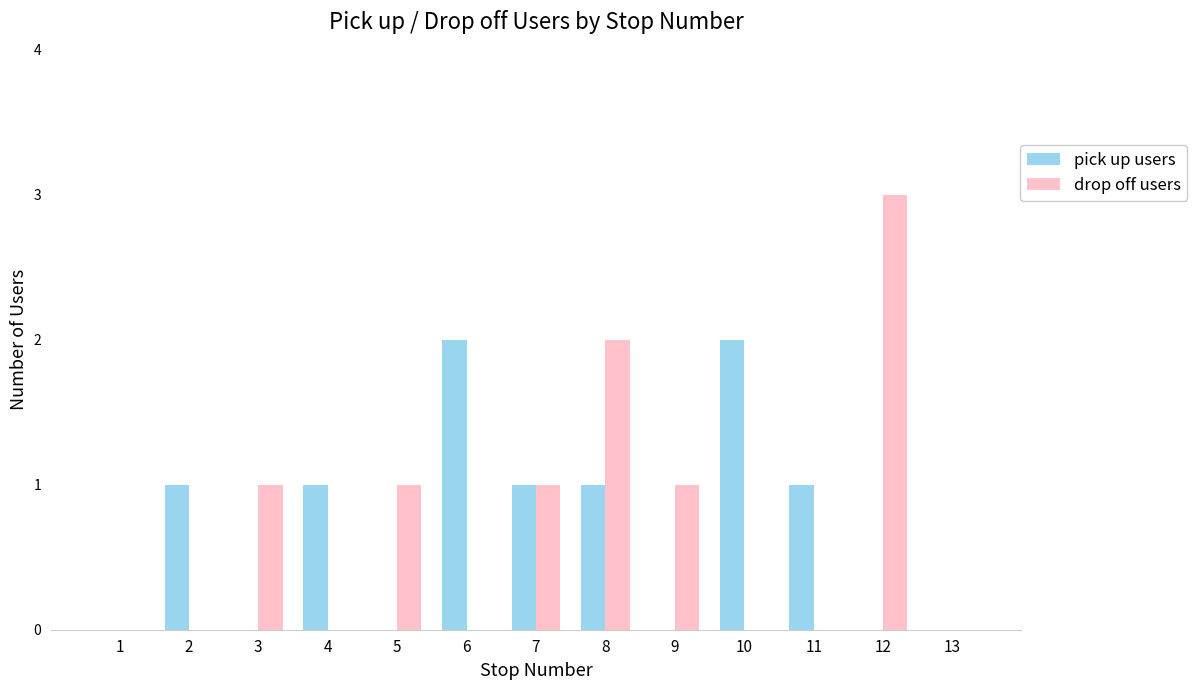

How many groups of bars are there?

13